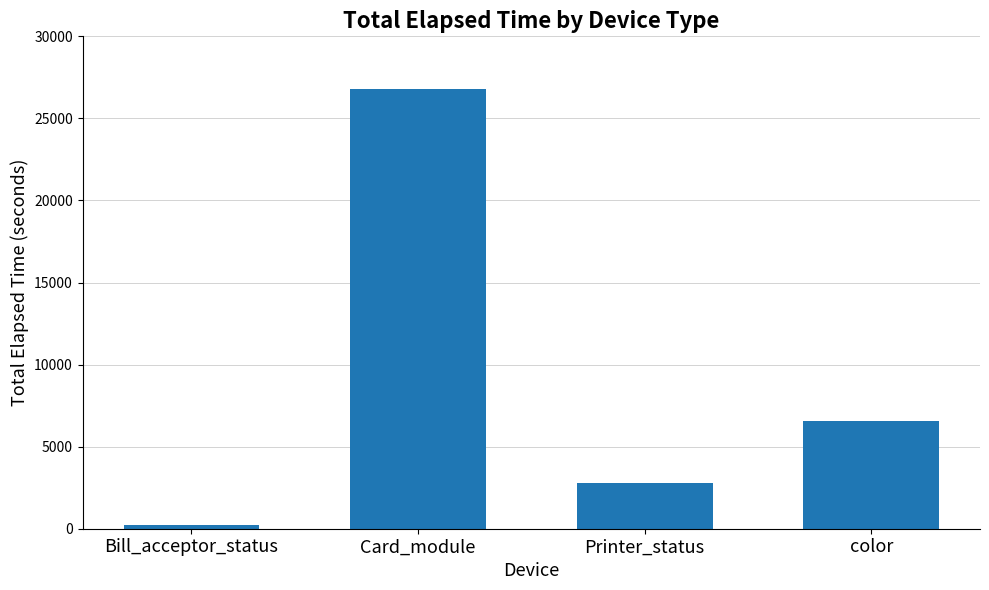

What is the label of the 1st bar from the right?

color